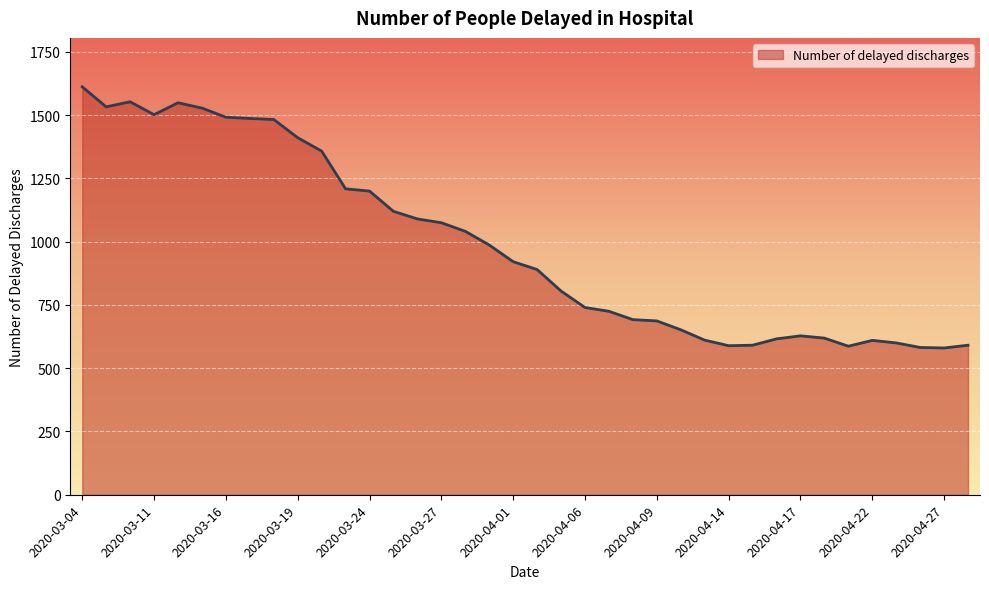

What is the greatest value displayed?

1612